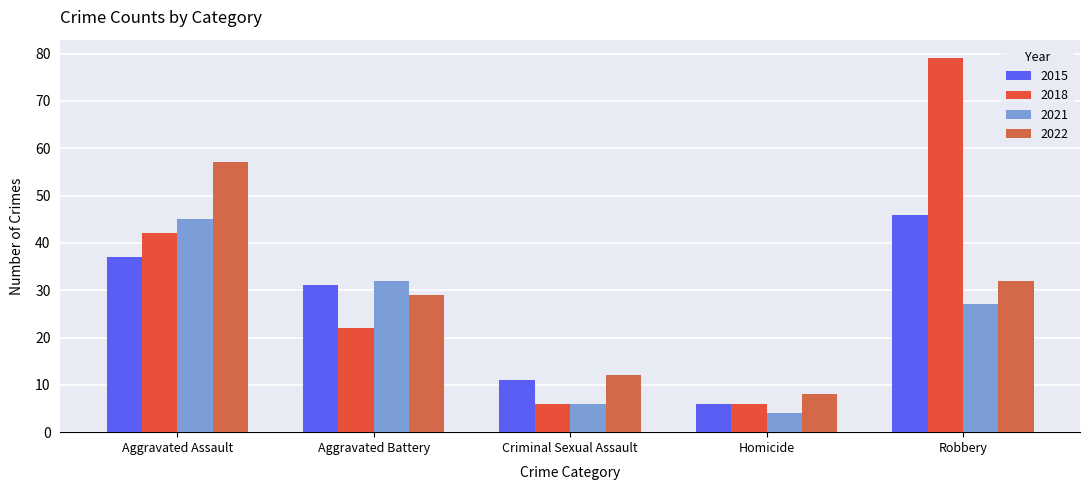

Are the bars grouped side by side (vs. stacked)?

Yes